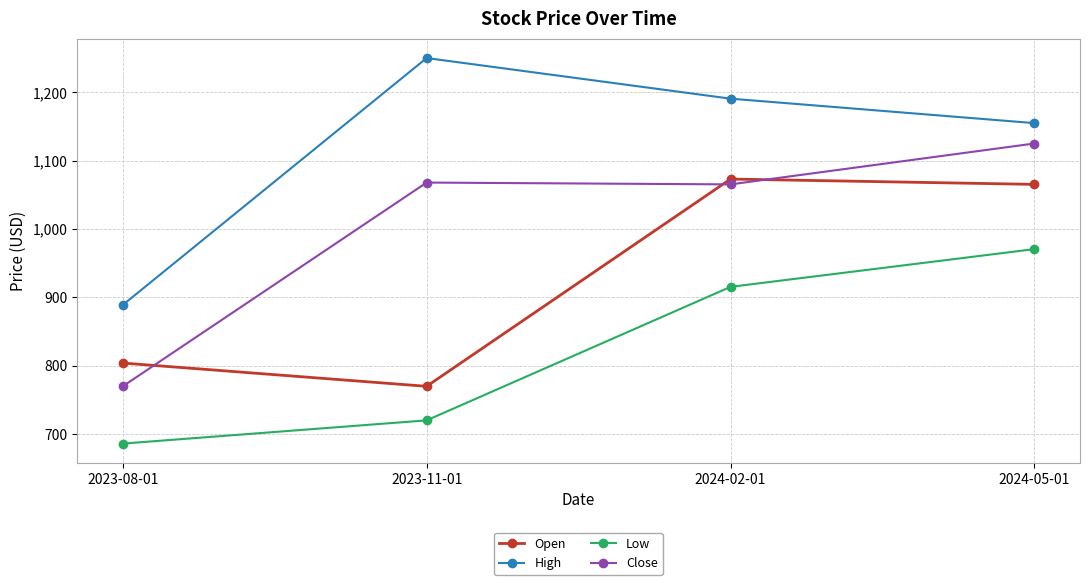

True or false: High and Open cross at least once.

False